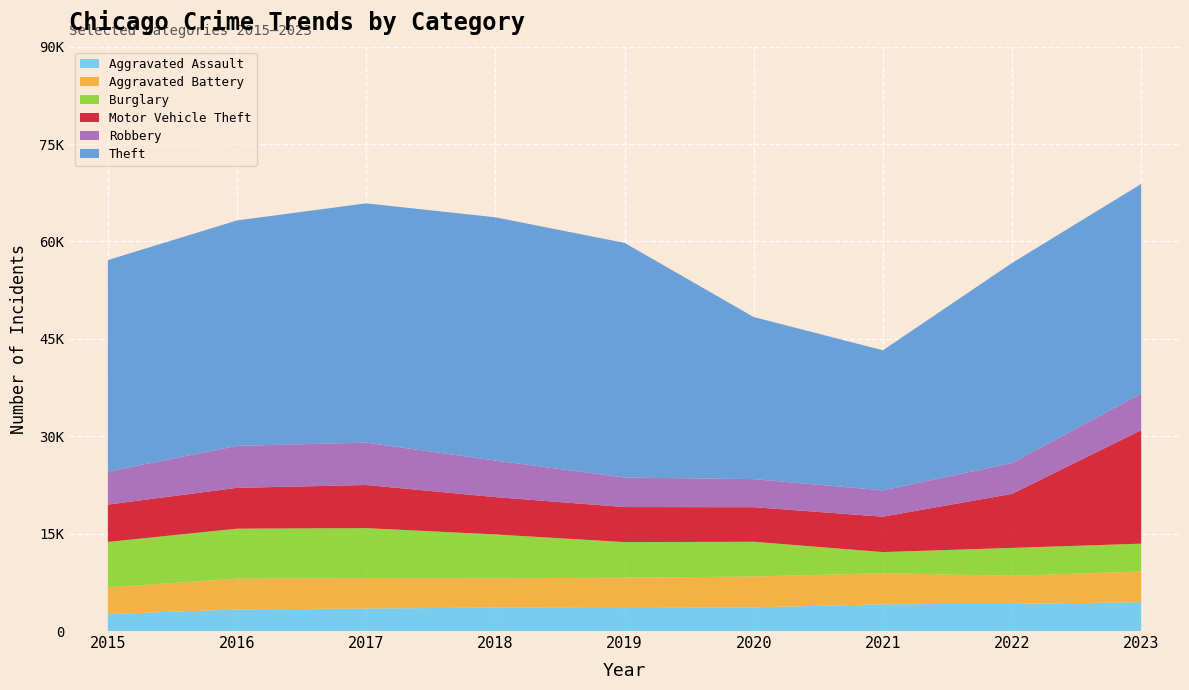

Reading left to right, list all the values displayed in this chart.

Aggravated Assault: 2015=2619	2016=3323	2017=3468	2018=3615	2019=3539	2020=3637	2021=4124	2022=4175	2023=4444
Aggravated Battery: 2015=4110	2016=4736	2017=4686	2018=4506	2019=4676	2020=4756	2021=4779	2022=4341	2023=4710
Burglary: 2015=6995	2016=7704	2017=7695	2018=6756	2019=5482	2020=5356	2021=3258	2022=4287	2023=4302
Motor Vehicle Theft: 2015=5749	2016=6290	2017=6640	2018=5747	2019=5395	2020=5322	2021=5447	2022=8326	2023=17488
Robbery: 2015=5087	2016=6461	2017=6529	2018=5628	2019=4546	2020=4328	2021=4057	2022=4752	2023=5641
Theft: 2015=32570	2016=34725	2017=36853	2018=37466	2019=36142	2020=24960	2021=21573	2022=30808	2023=32275